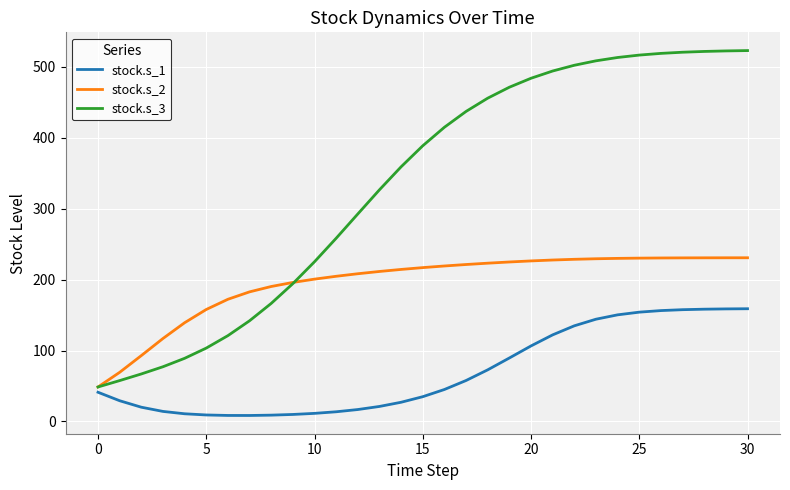

Count the number of data series in this chart.

3